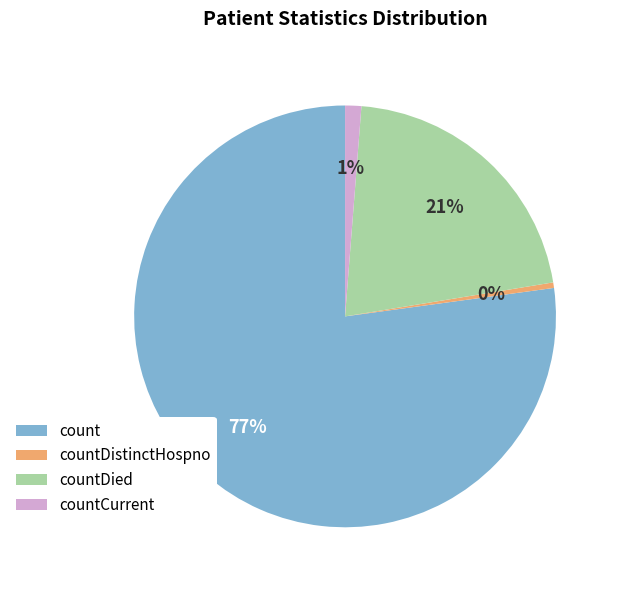

Do countDistinctHospno and countDied together represent more than half of the pie?

No